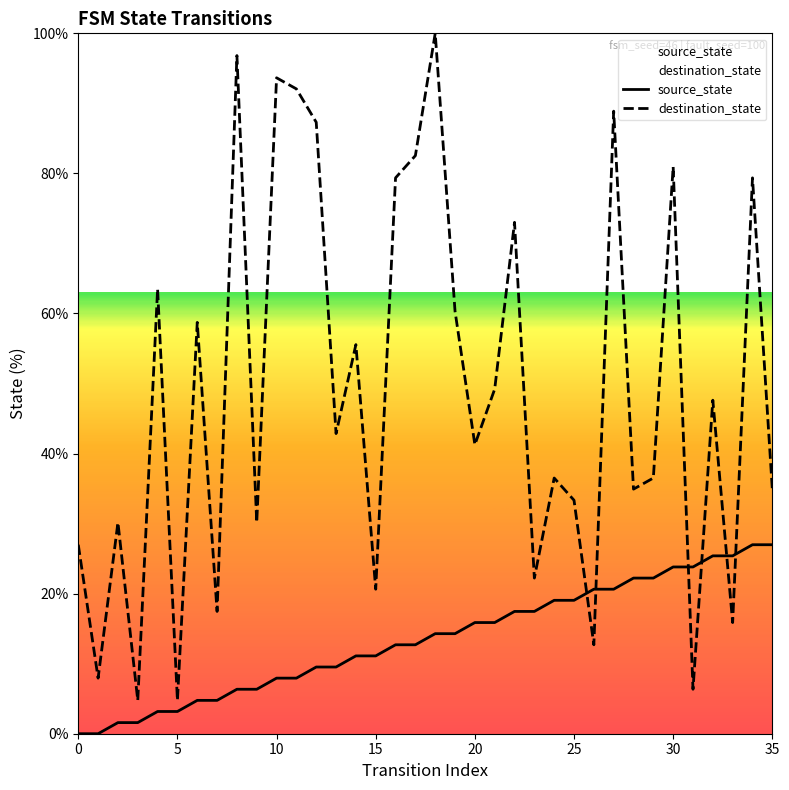

Is the value of destination_state at 0 greater than the value of source_state at 10?

Yes